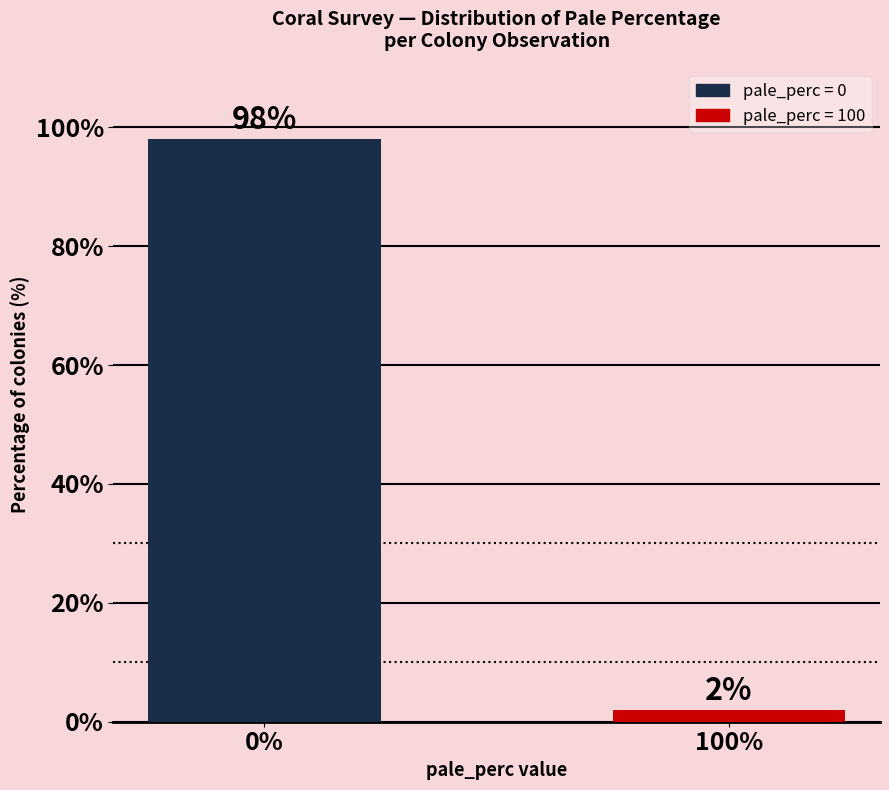

Reading left to right, what are all the values shown in this chart?

98	2